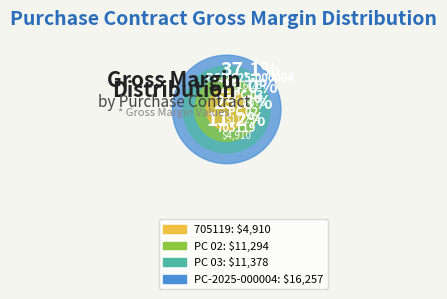

Which slice is the largest?

PC-2025-000004